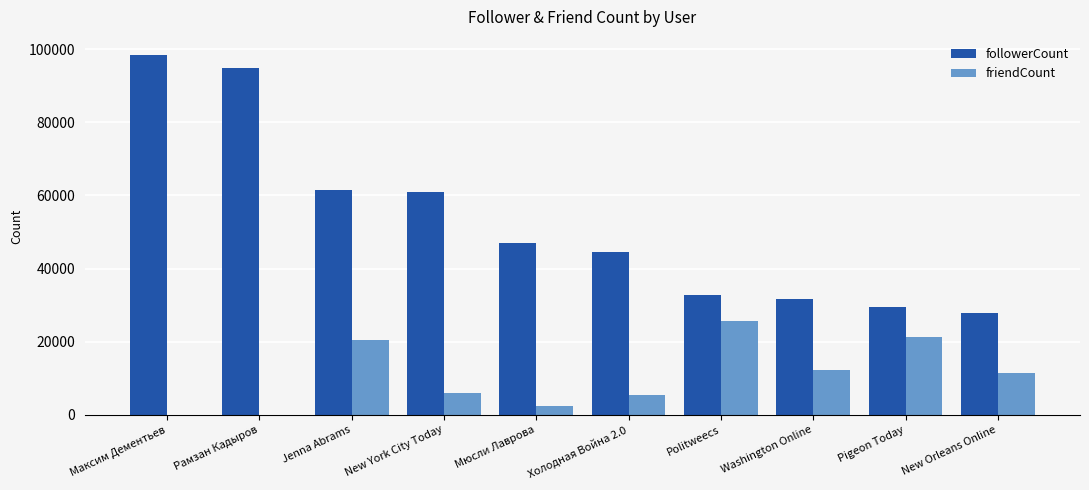

Which series changed the most between New York City Today and Холодная Война 2.0?

followerCount